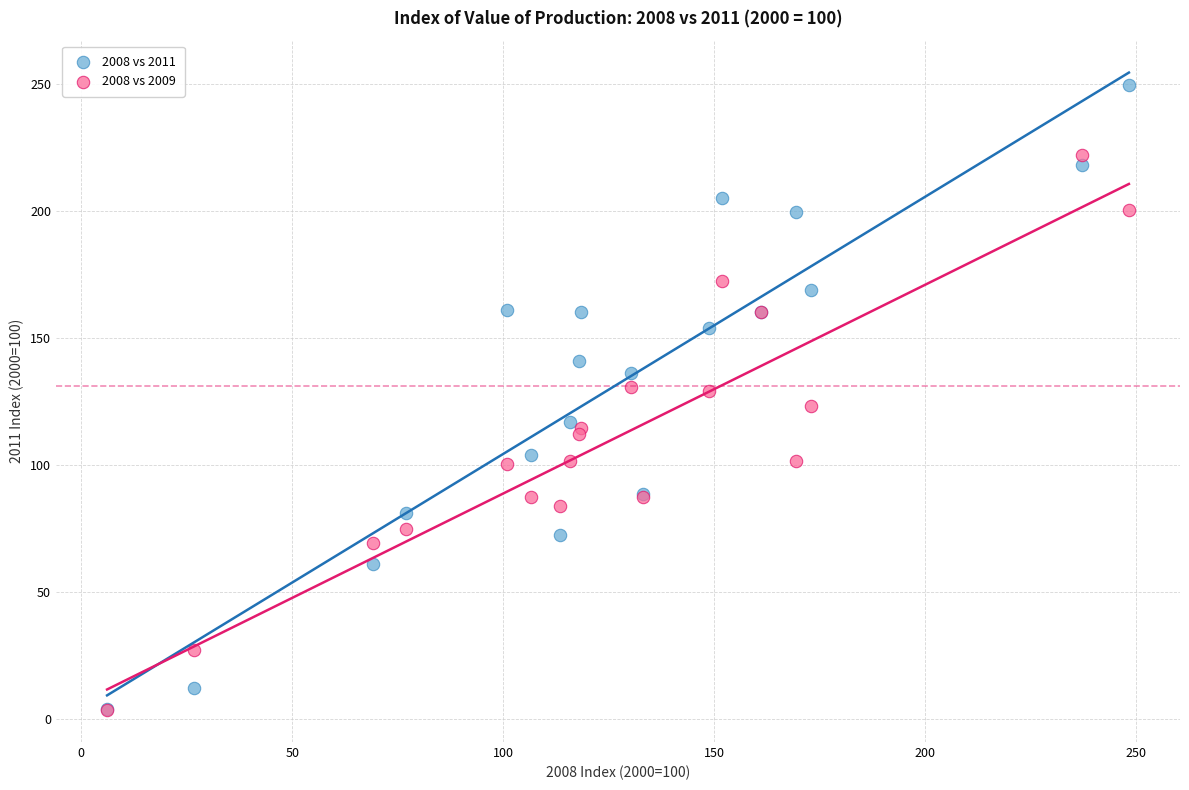

Which series has the largest Y range (max minus min)?

2008 vs 2011